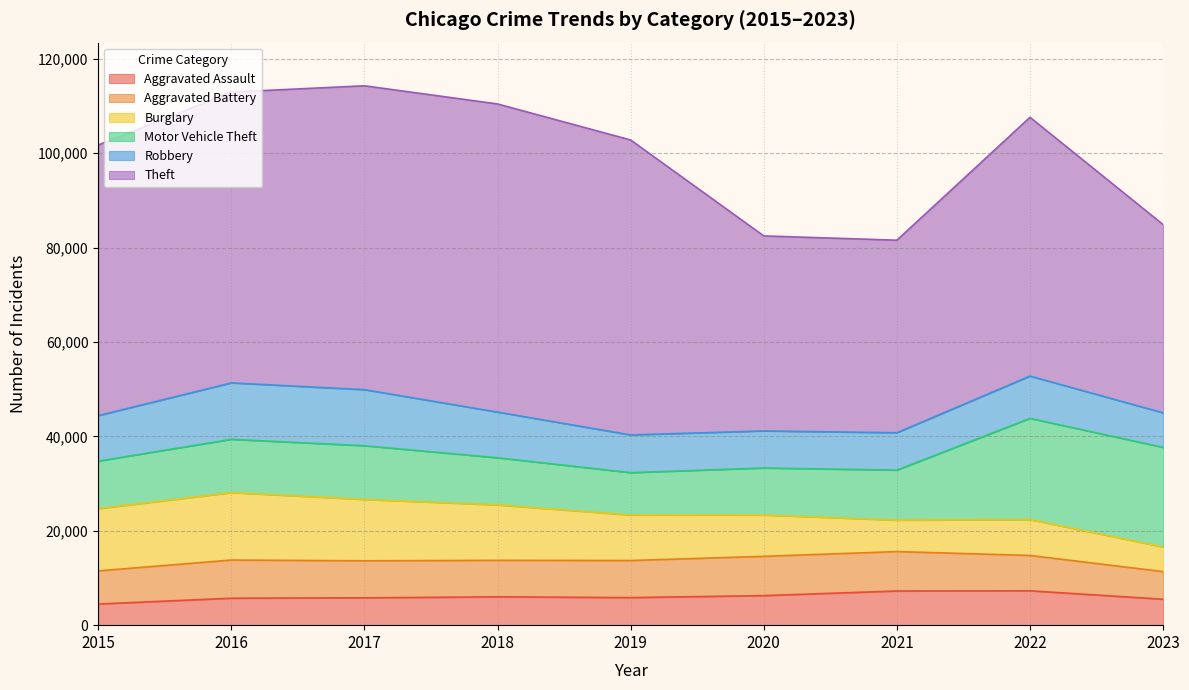

What is the difference between the maximum and minimum values in the Motor Vehicle Theft series?

12472